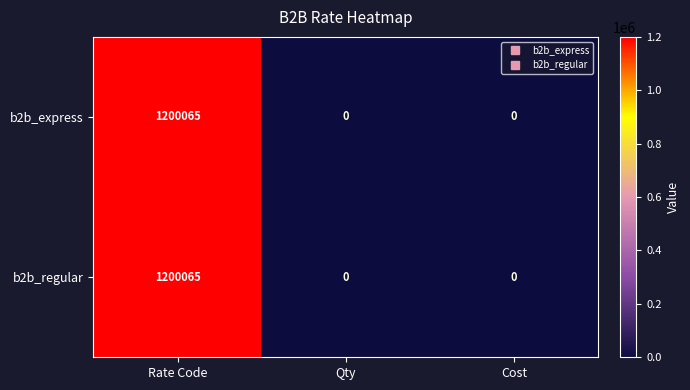

What is the average value of the b2b_regular series?

400022